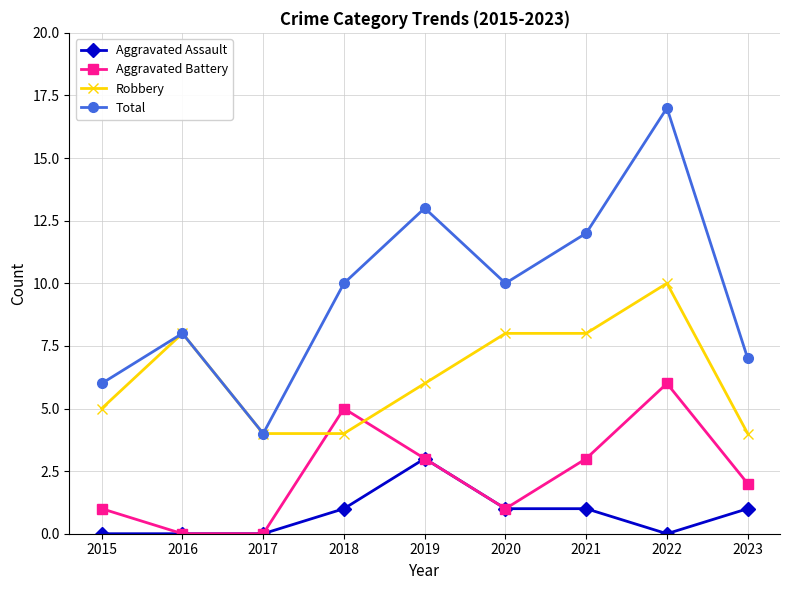

What is the difference between the highest and lowest values at 2023?

6